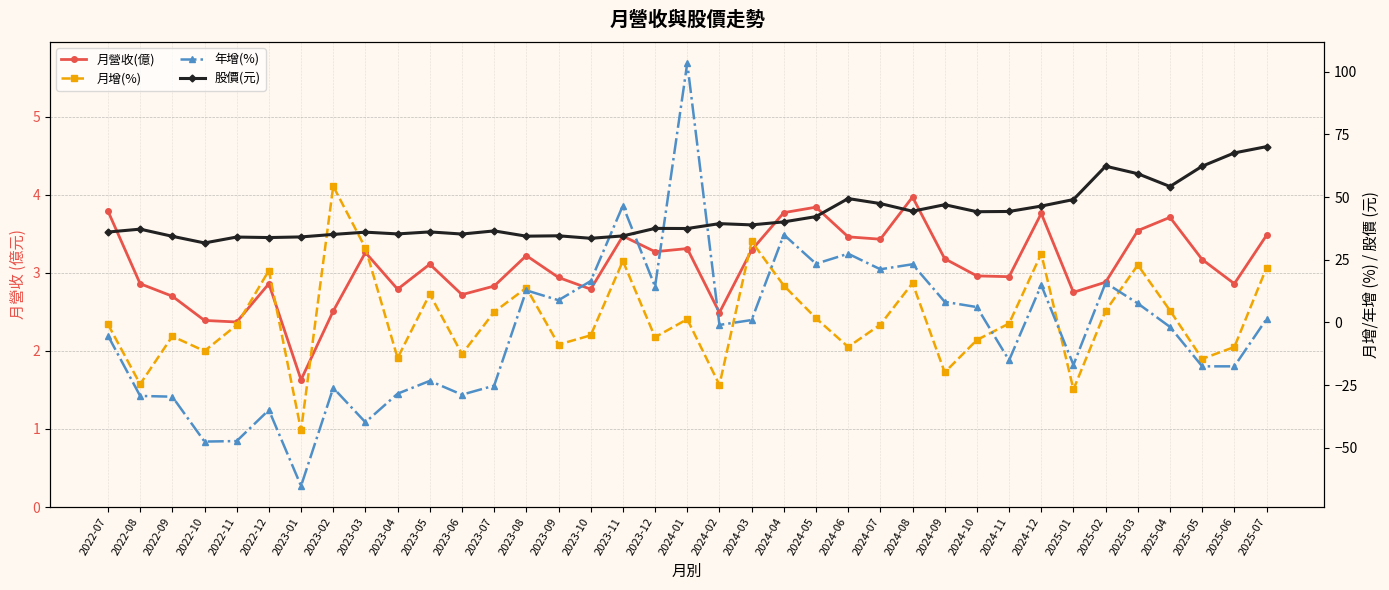

Count the number of categories in the chart.

37